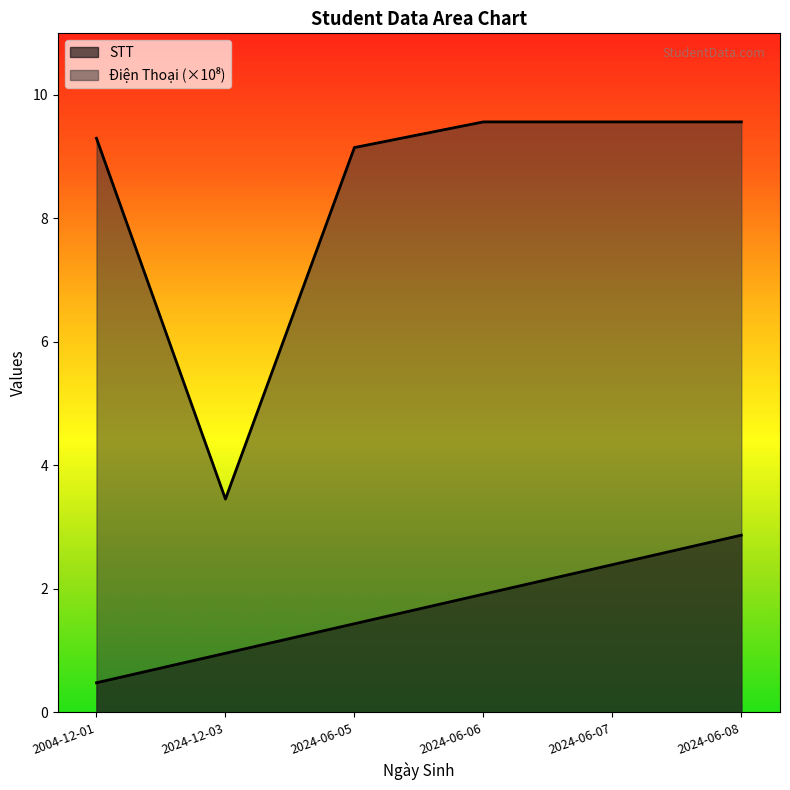

What is the difference between the Điện Thoại values at 2004-12-01 and 2024-06-05?

0.2